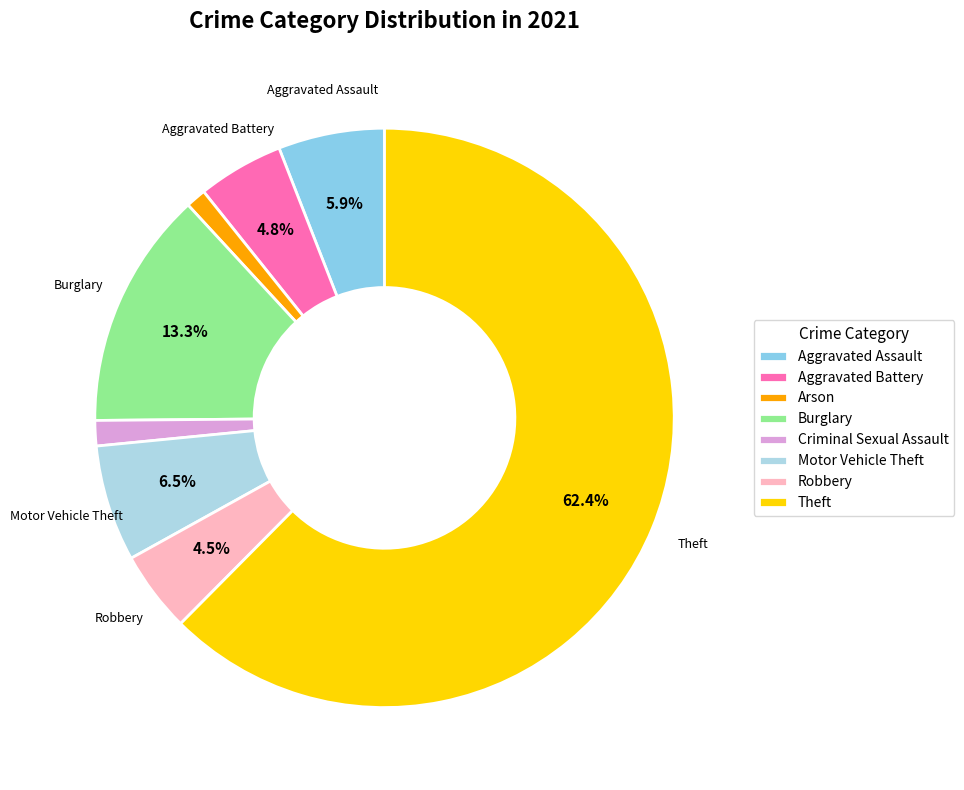

What percentage is the Aggravated Battery slice, to the nearest percent?

5%